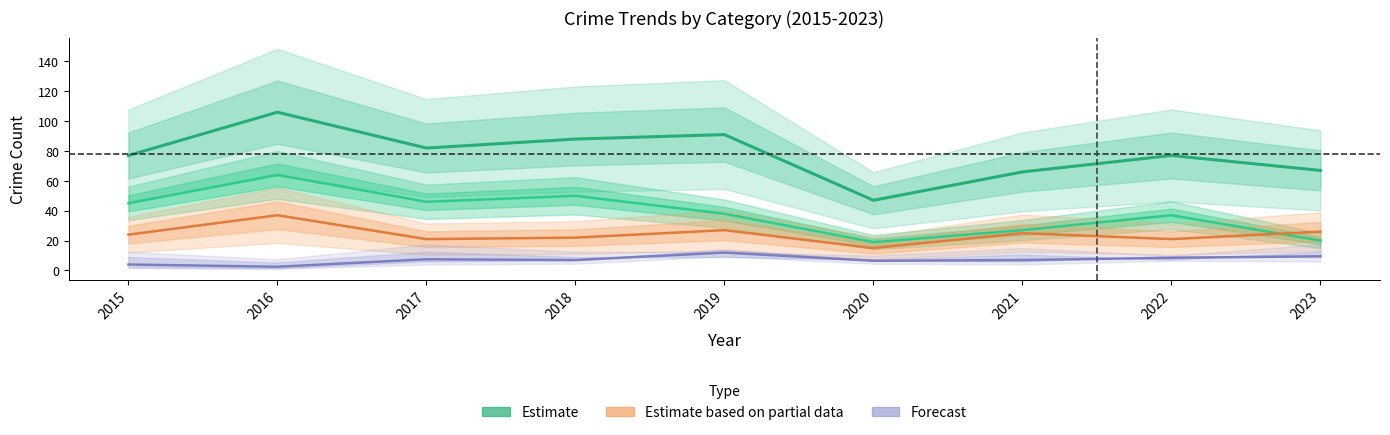

Is this an area chart (filled region under the line)?

No